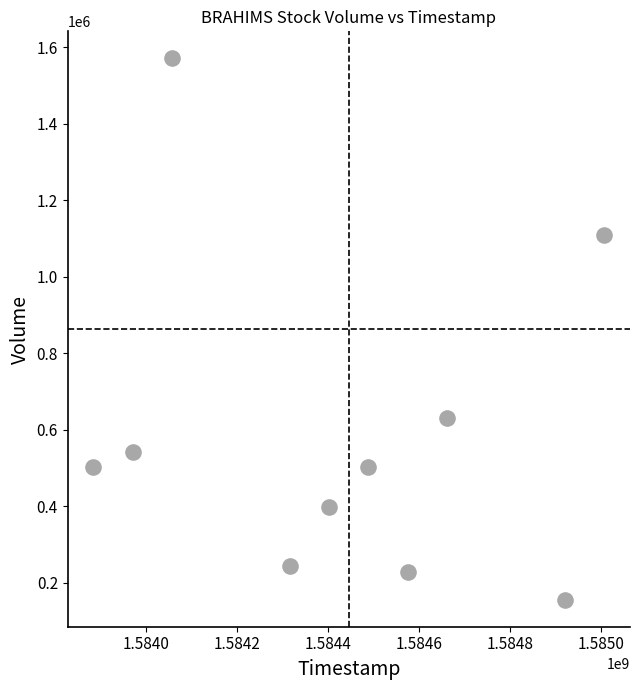

What is the average Y value?

588240